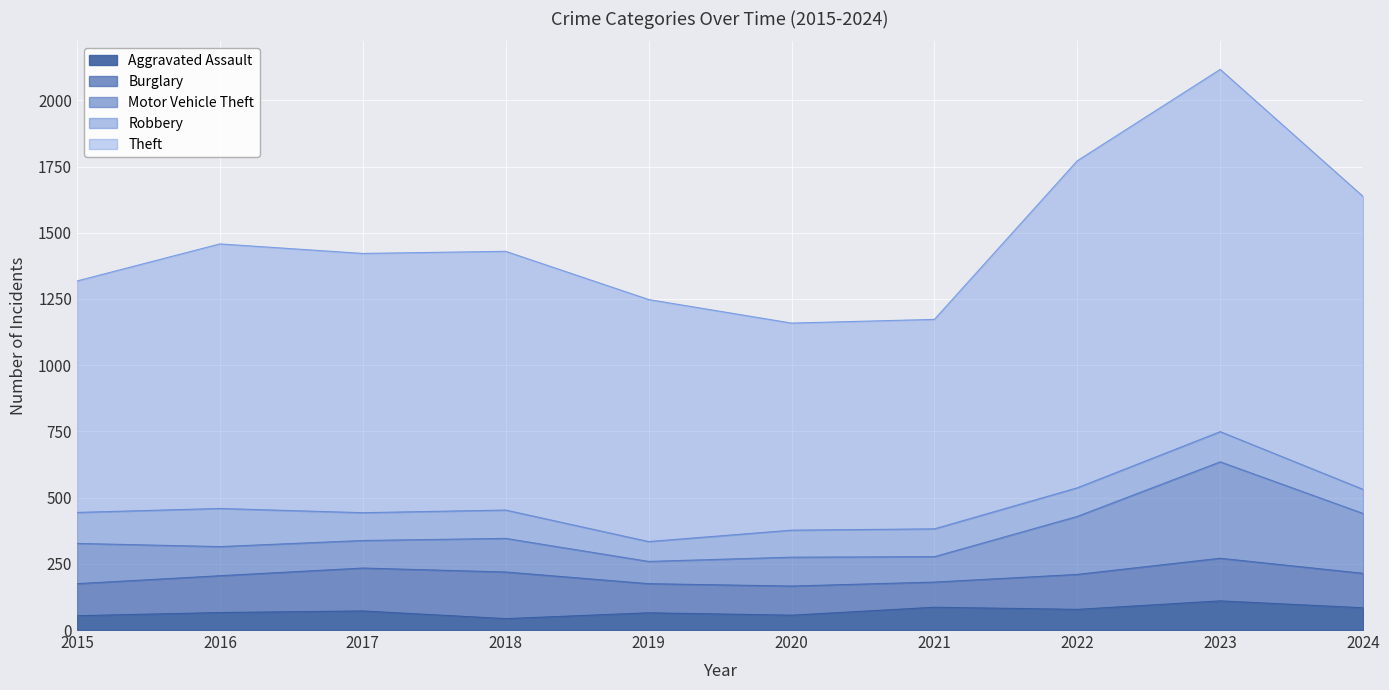

At which label is Motor Vehicle Theft closest to 447?

2024